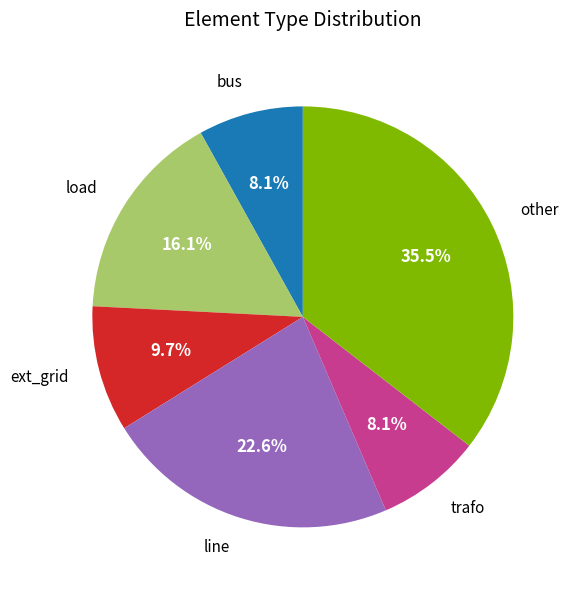

Is there a majority slice in this chart?

No